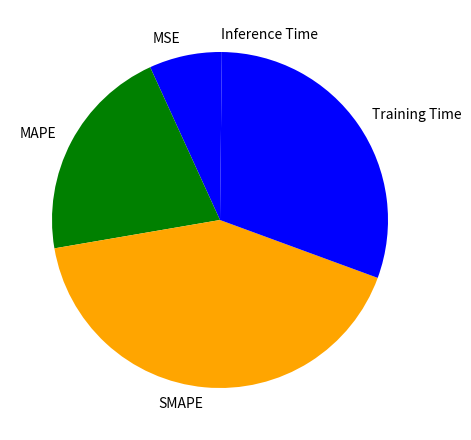

Approximately how many times larger is the value at Training Time compared to SMAPE?

0.7